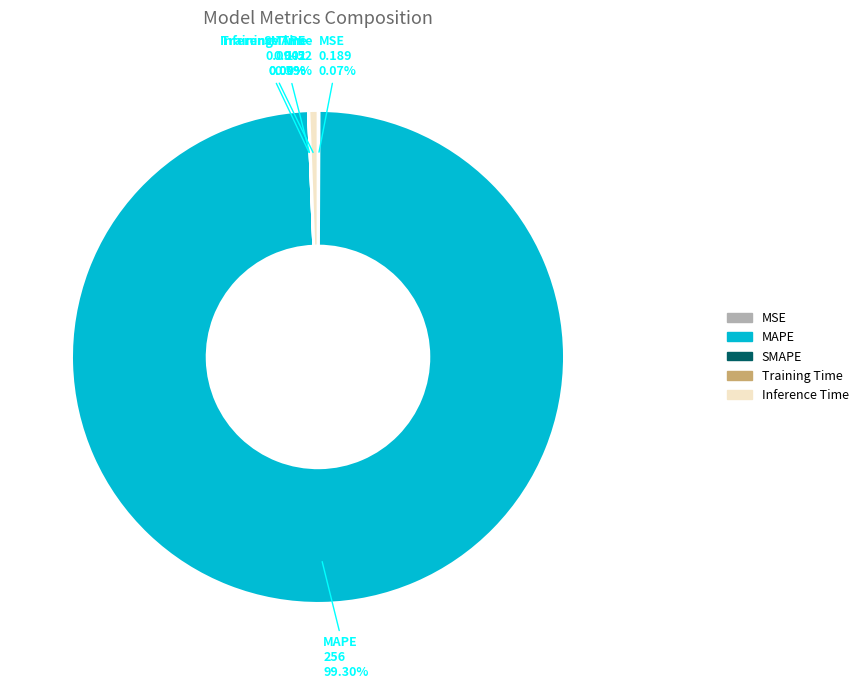

Is MAPE the majority of the pie?

Yes